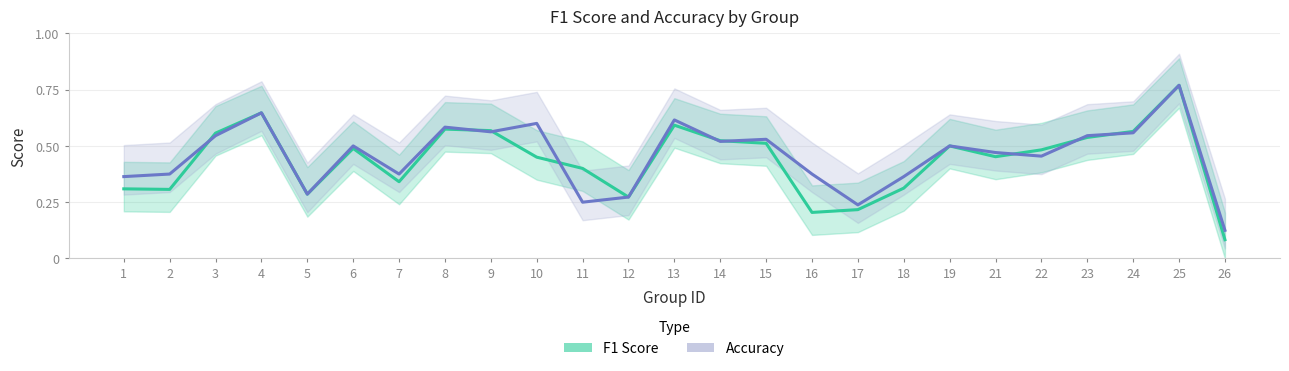

Does the chart have visible grid lines?

Yes